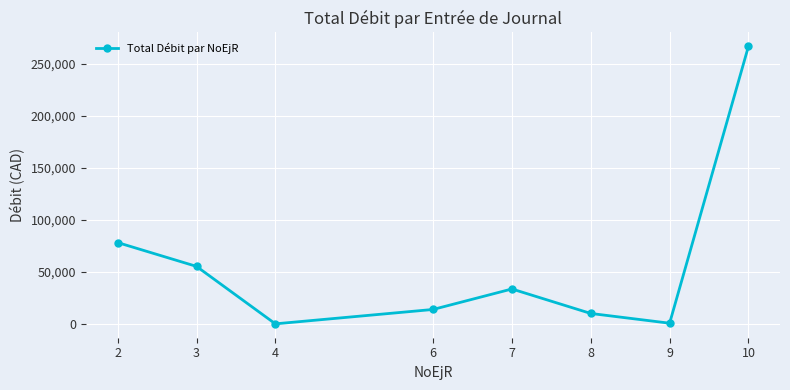

How many lines are shown in the chart?

1